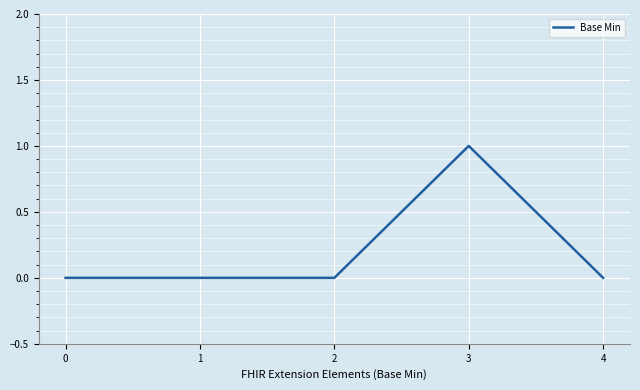

Is it true that the value at 2 is 0?

True